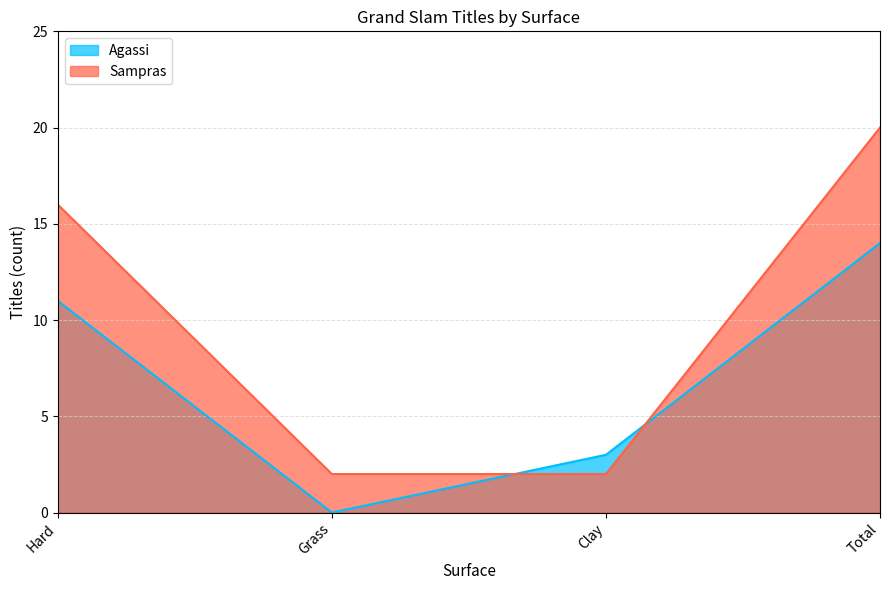

Reading right to left, what are all the values shown in this chart?

Agassi: 14	3	0	11
Sampras: 20	2	2	16